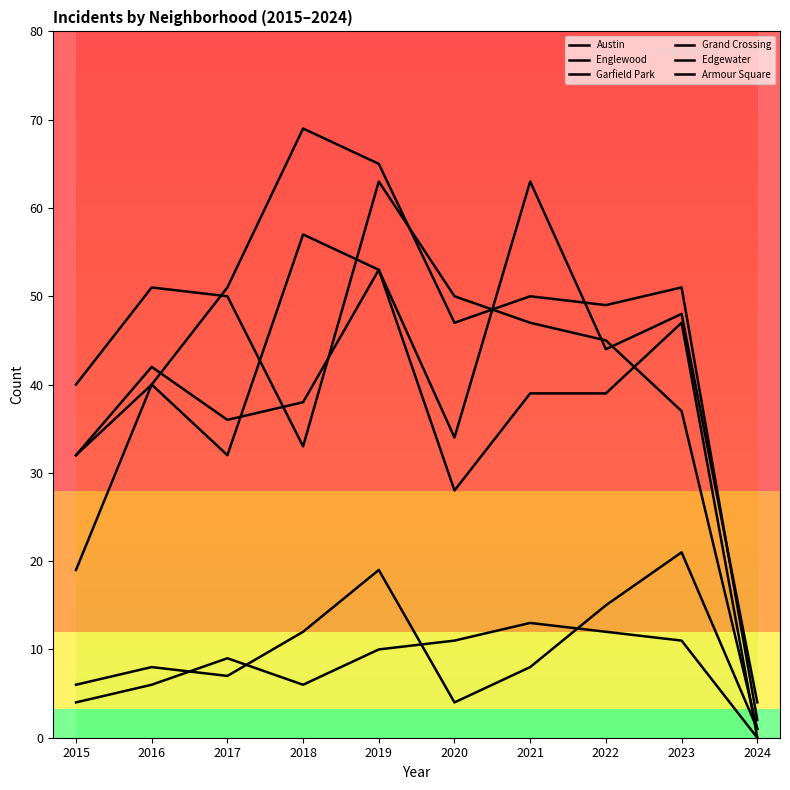

What is the value of the Grand Crossing point at the 2nd from the left?

42